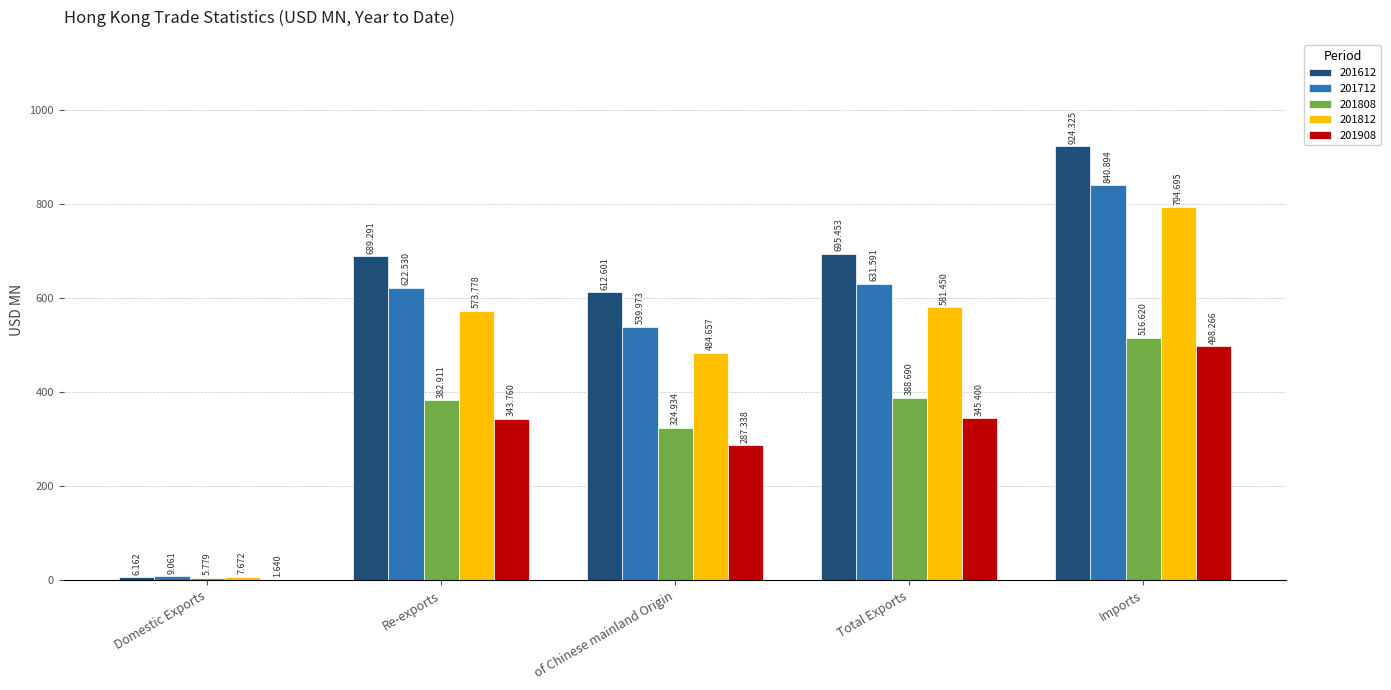

At which label does 201812 first exceed 573?

Re-exports